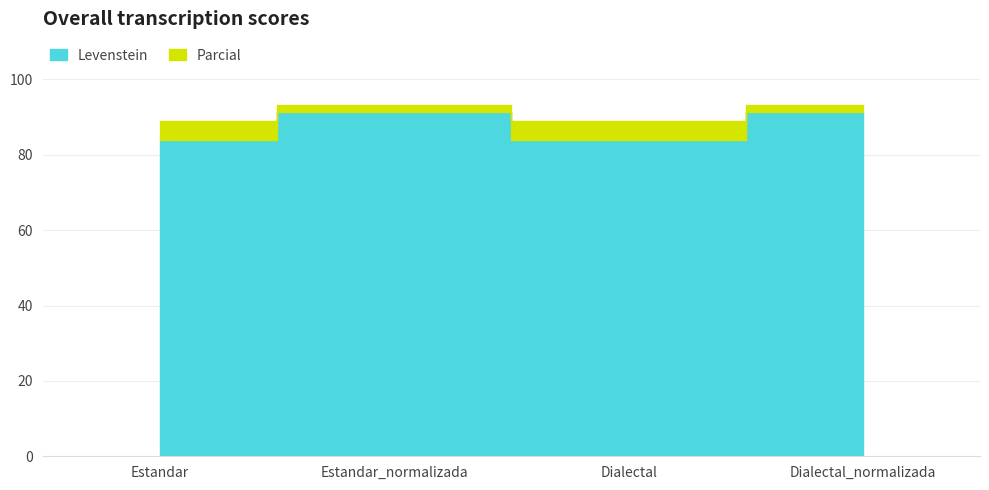

True or false: Parcial and Levenstein intersect in this chart.

False